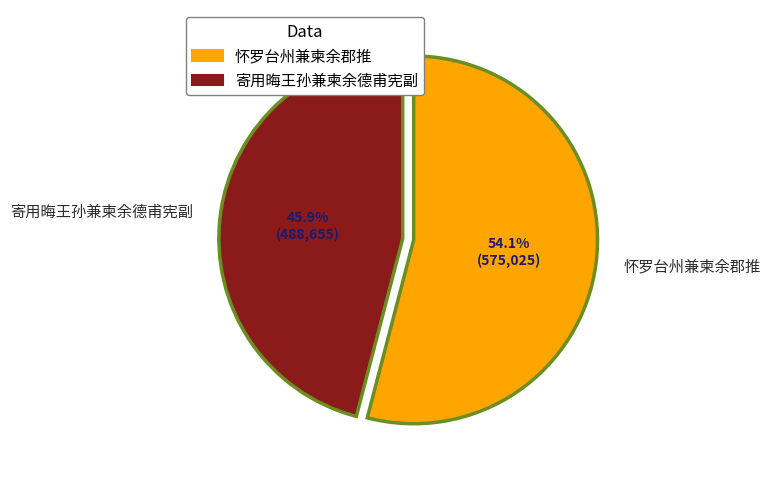

How many slices are in this pie chart?

2